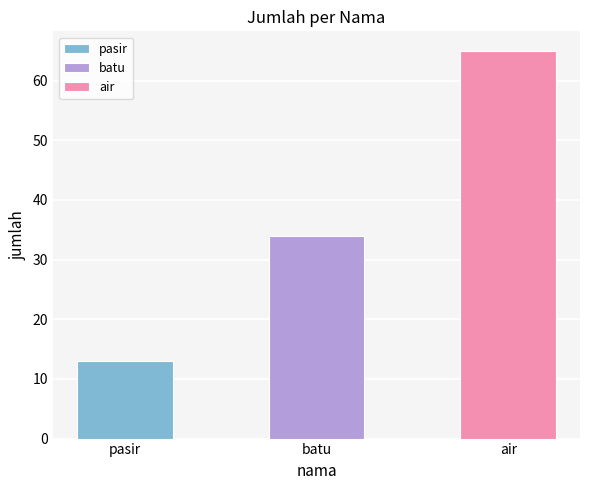

Reading left to right, extract all data points from this chart.

pasir=13	batu=34	air=65